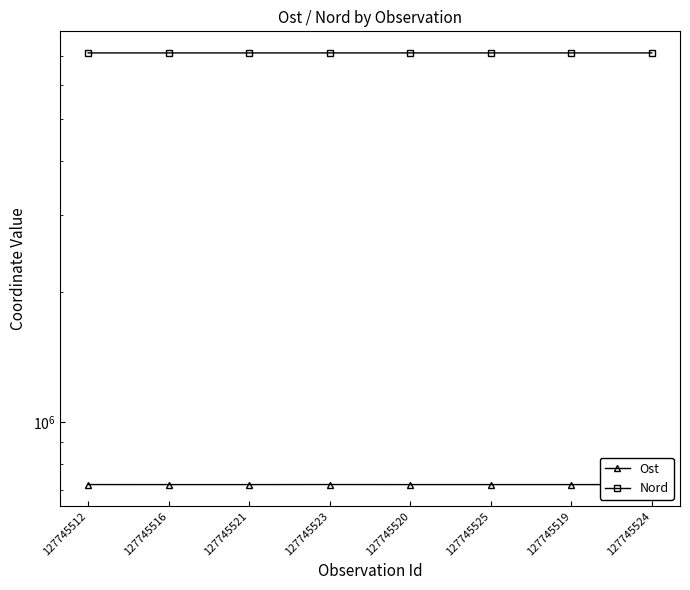

True or false: Ost and Nord cross at least once.

False